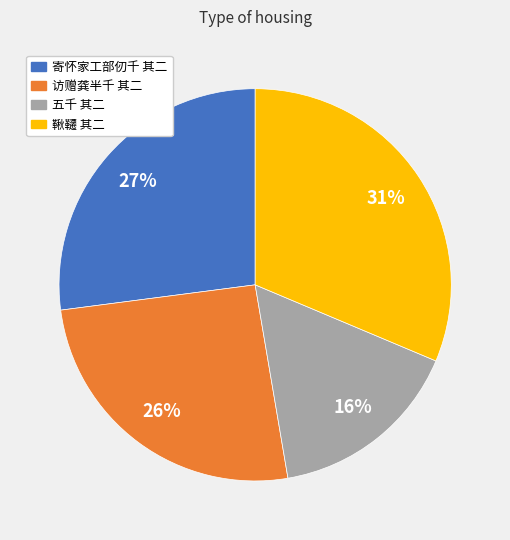

Is there any slice that represents more than half of the pie?

No